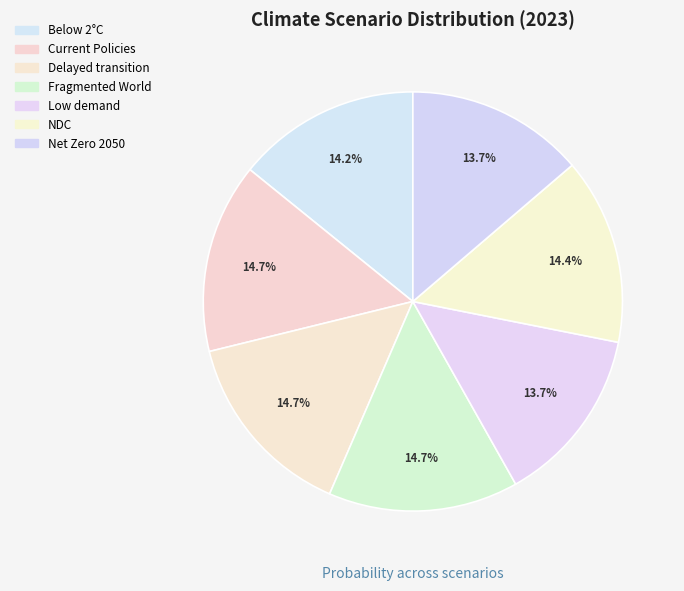

Between Fragmented World and Current Policies, which is larger?

Fragmented World